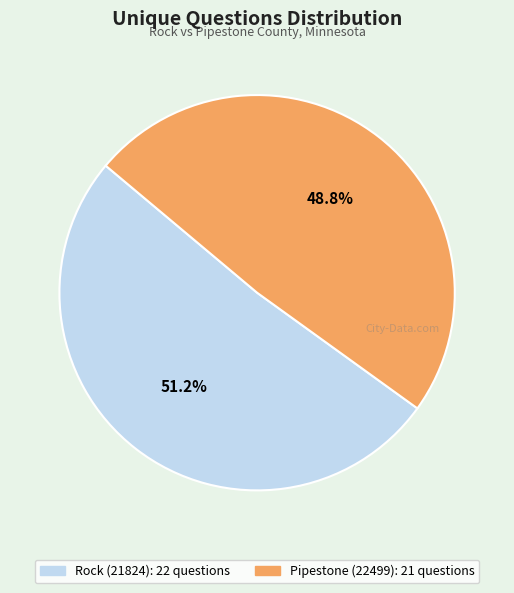

Count the number of slices in the pie.

2